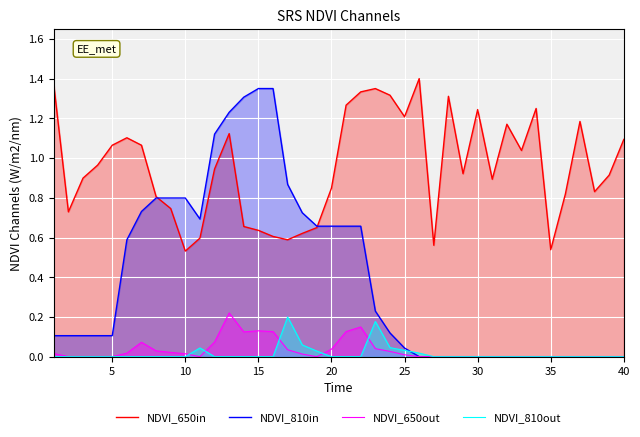

Which series has the largest range (max minus min)?

NDVI_810in